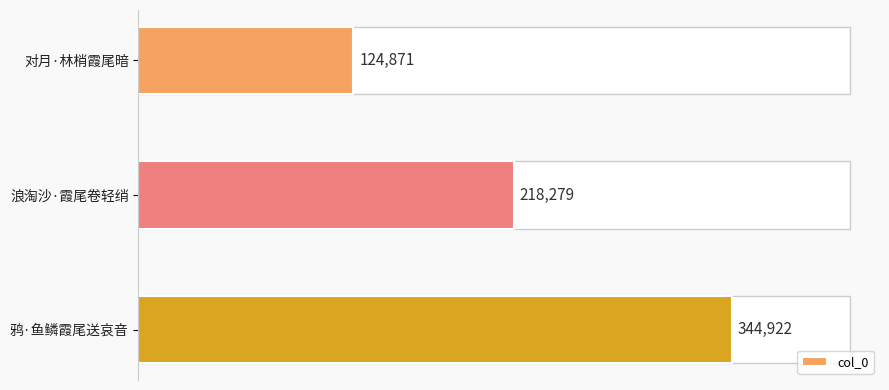

What is the difference between the second highest and minimum values?

93408